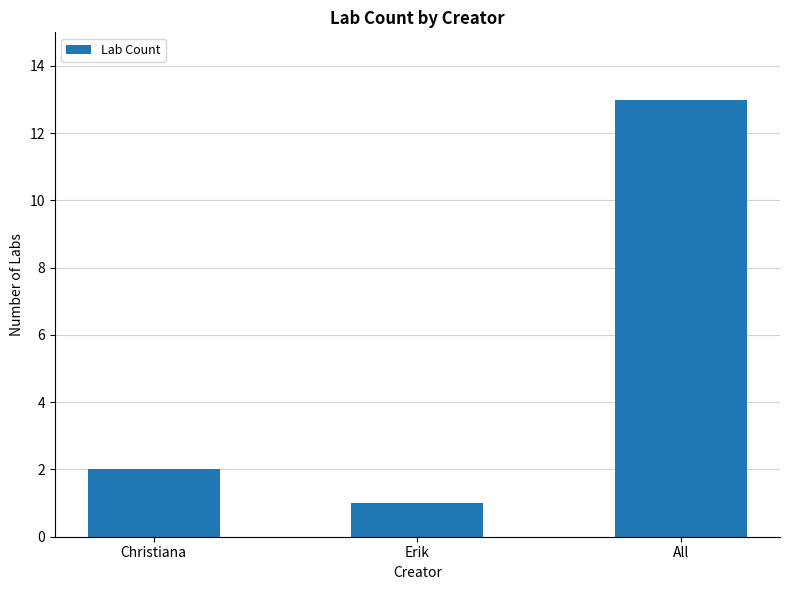

Reading left to right, list all the values displayed in this chart.

2	1	13